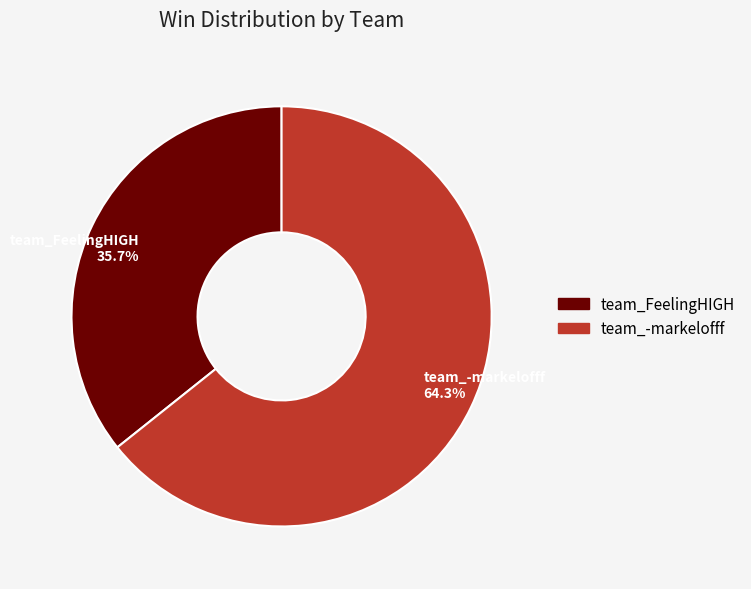

To the nearest percent, what percentage of the pie is team_FeelingHIGH?

36%